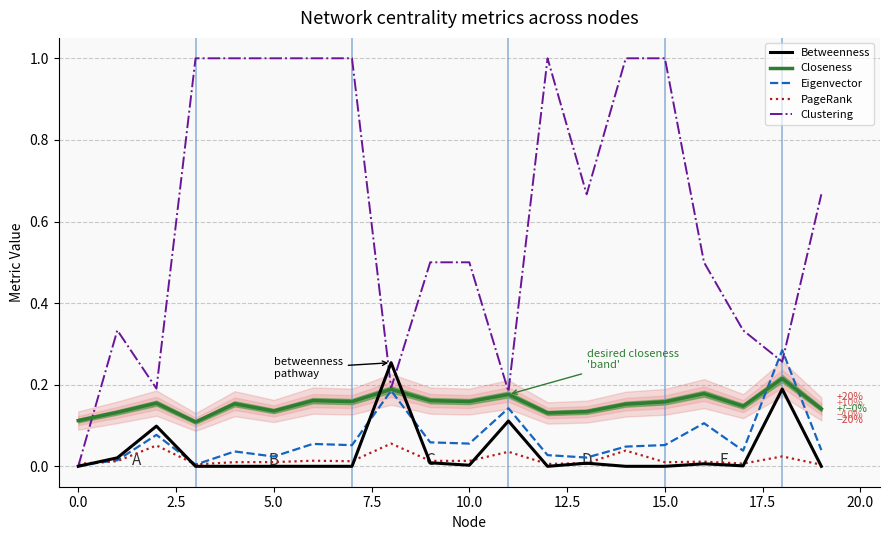

Which series has the largest range (max minus min)?

Clustering